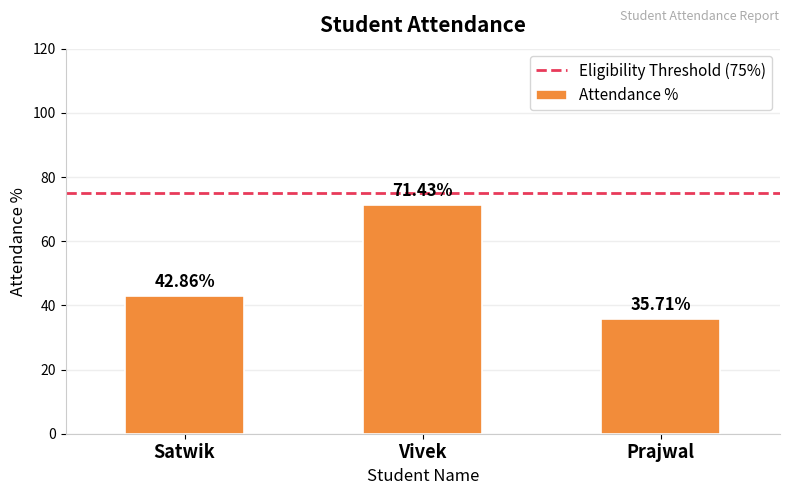

Reading left to right, extract all data points from this chart.

42.9	71.4	35.7